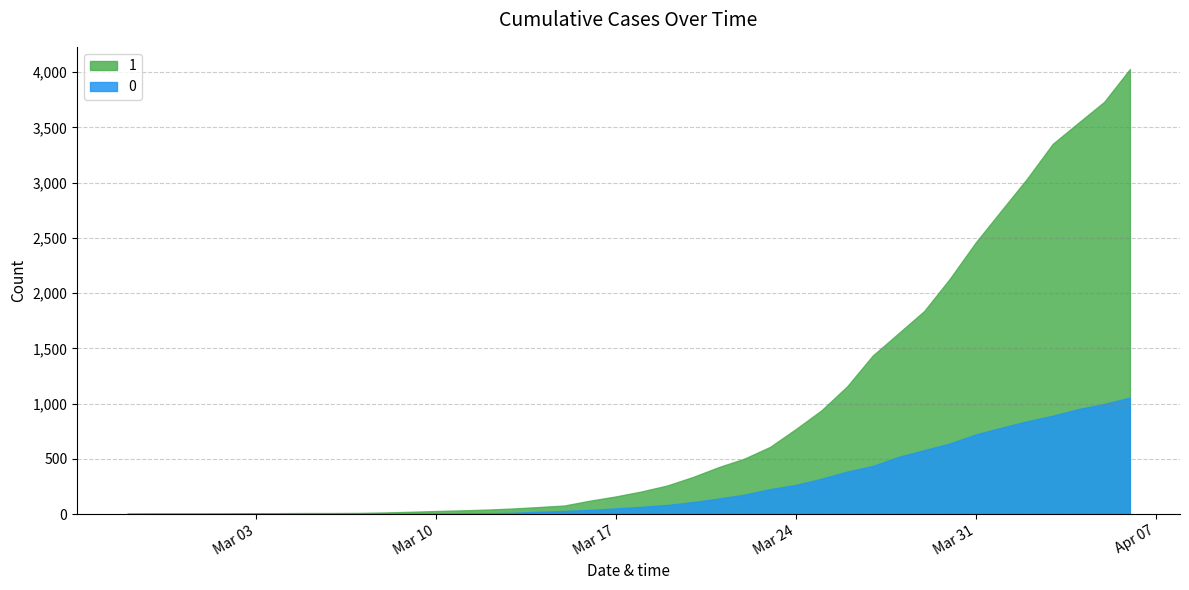

What is the label of the 40th point from the right?

2020-02-27